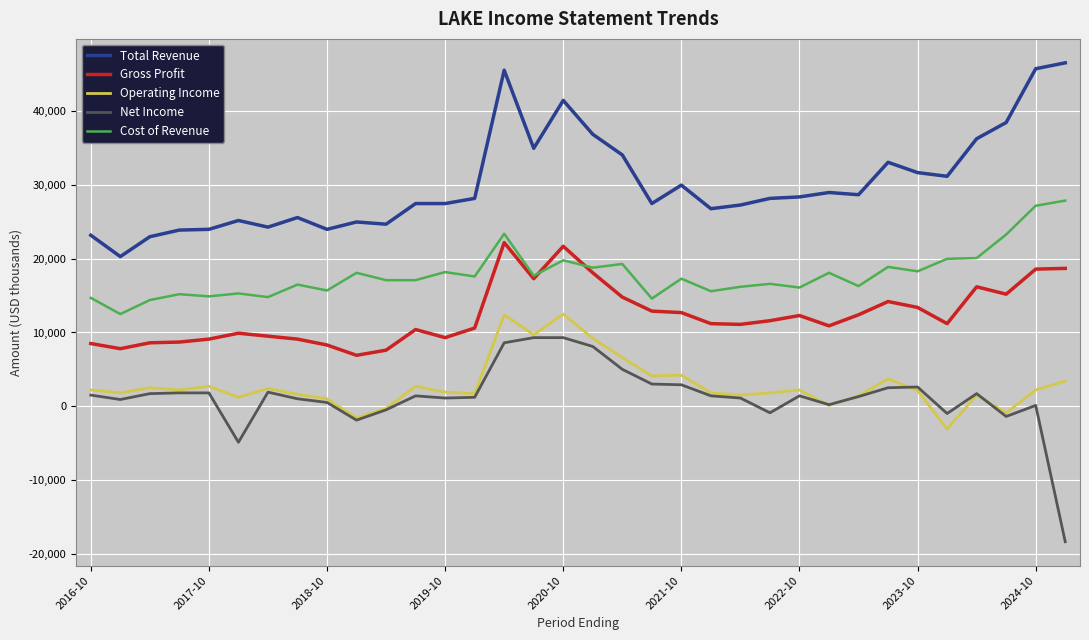

True or false: Gross Profit and Net Income cross at least once.

False